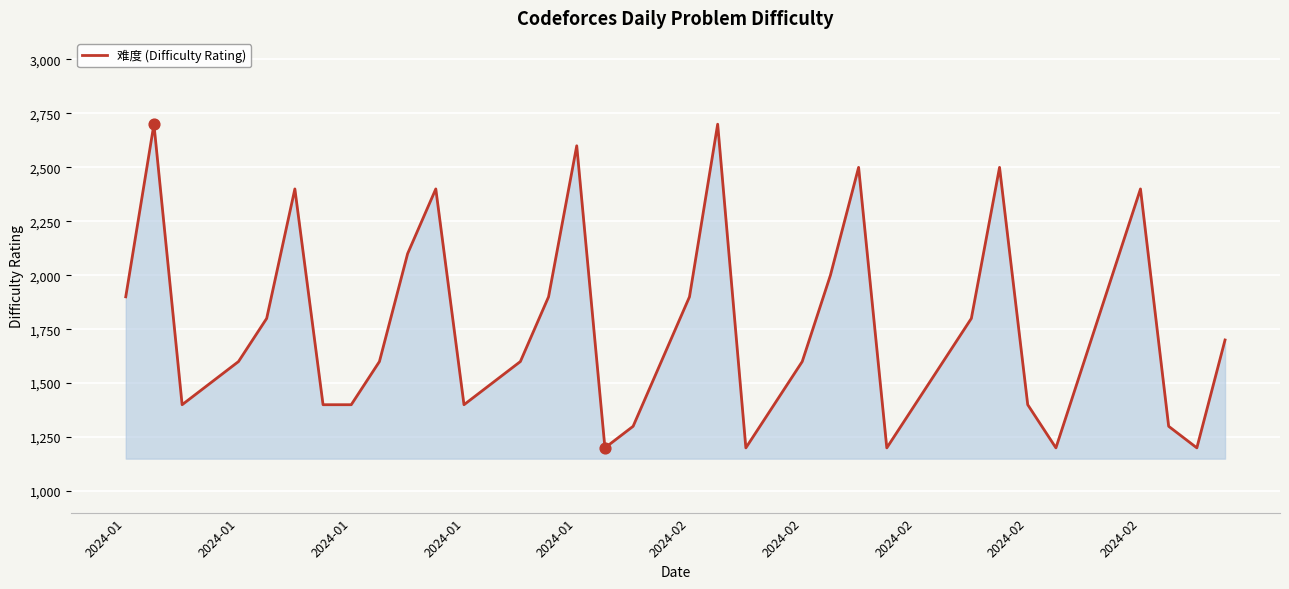

What is the smallest value displayed?

1200